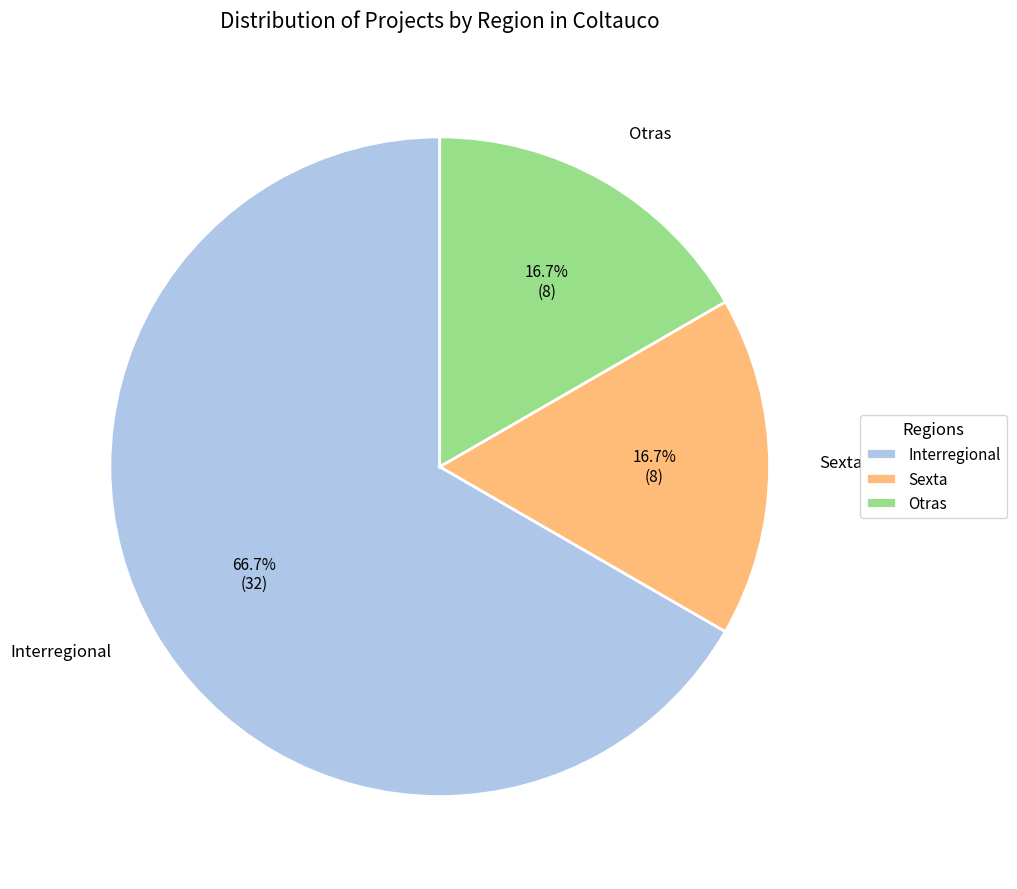

To the nearest percent, what is the average slice percentage?

33%